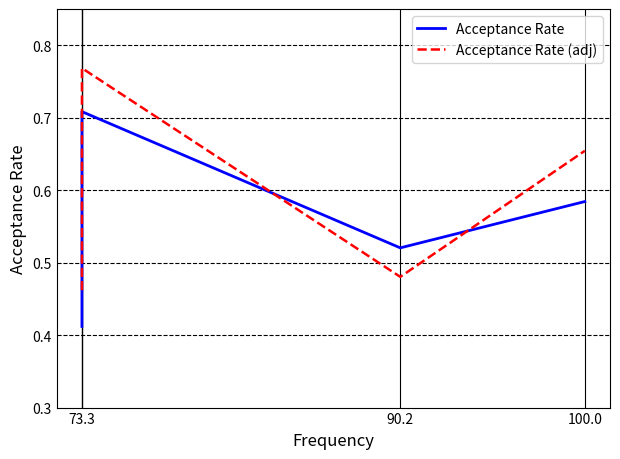

What is the maximum value shown in the chart?

0.8